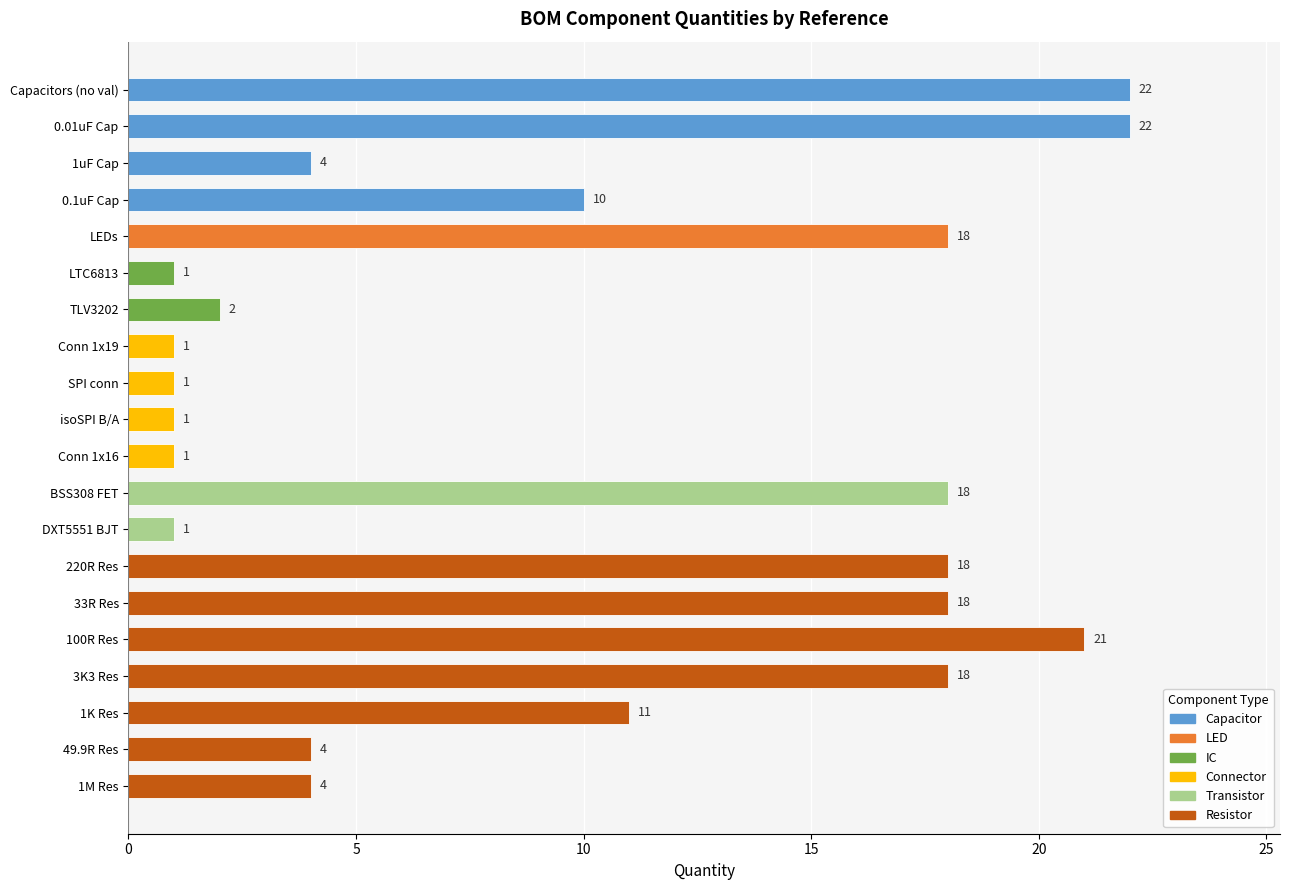

The chart shows a value of 2 at 1M Res. True or false?

False